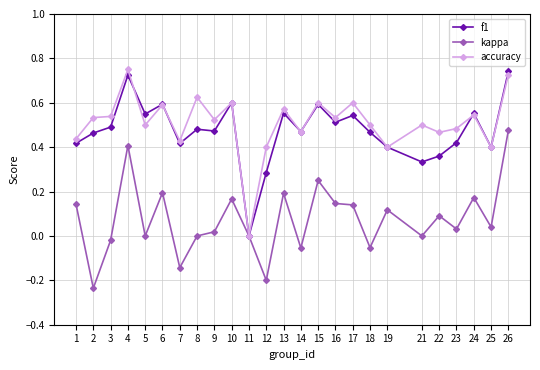

The value of f1 at 12 is 0.4. True or false?

False